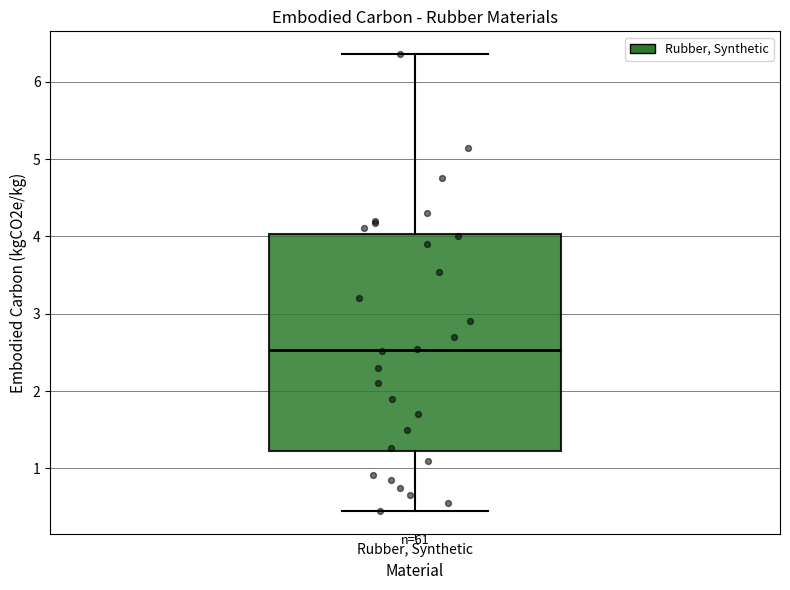

Where does the upper whisker of the box for Rubber, Synthetic end on the y-axis? The values are not printed on the chart, so give them approximately, as read against the axis.

6.4